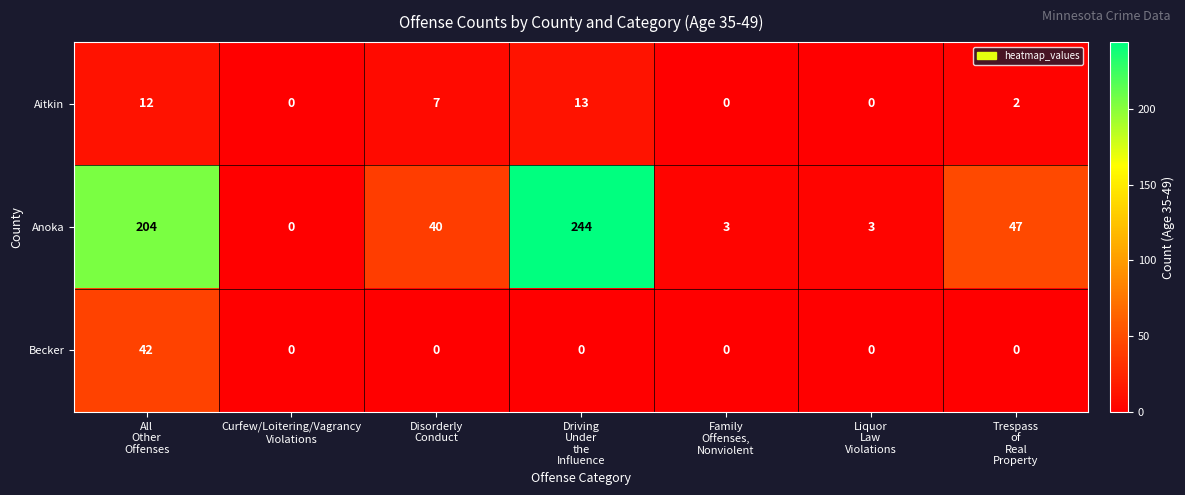

At how many categories does at least one series exceed 44?

3